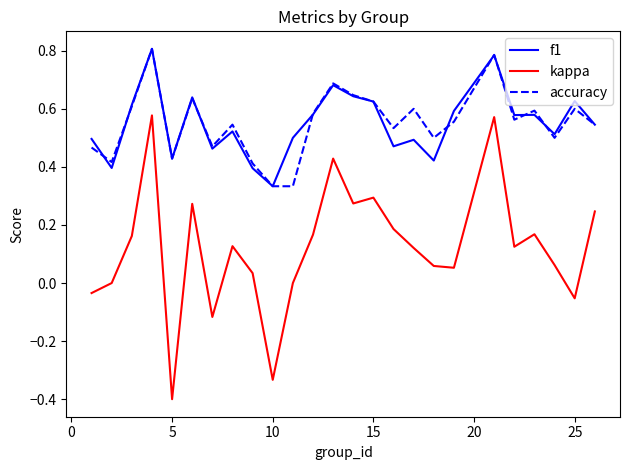

True or false: kappa and f1 cross at least once.

False